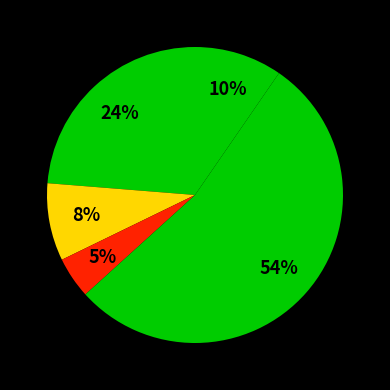

How many segments does this pie chart have?

5